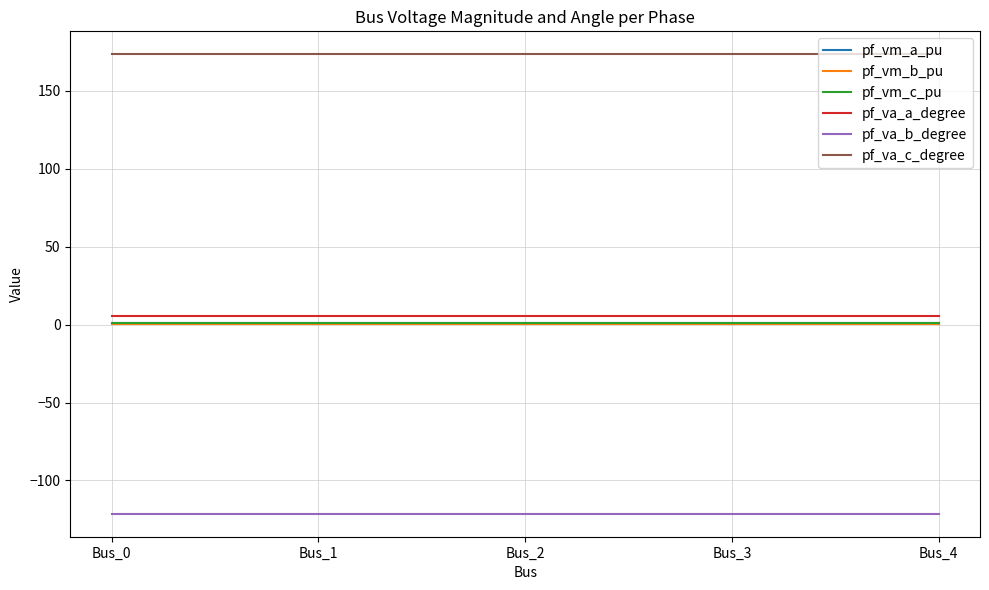

Reading right to left, what are all the values shown in this chart?

pf_vm_a_pu: 1.0	1.0	1.0	1.0	1.0
pf_vm_b_pu: 0.2	0.2	0.2	0.2	0.2
pf_vm_c_pu: 0.9	0.9	0.9	0.9	0.9
pf_va_a_degree: 5.8	5.8	5.8	5.8	5.8
pf_va_b_degree: -121.3	-121.3	-121.3	-121.3	-121.3
pf_va_c_degree: 173.4	173.4	173.4	173.4	173.4